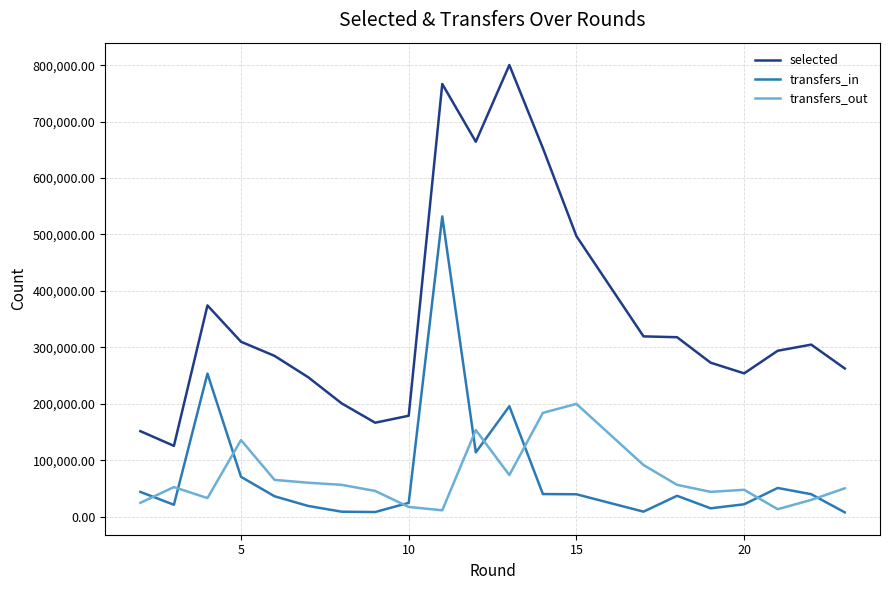

True or false: selected and transfers_out intersect in this chart.

False